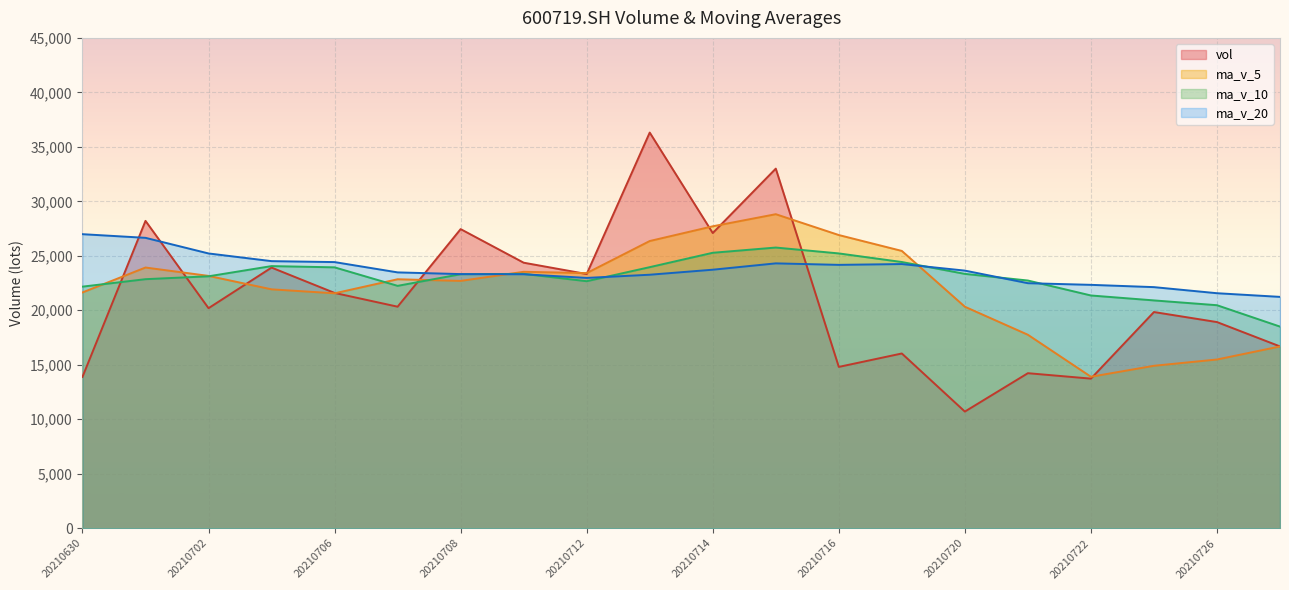

Reading left to right, what are all the values shown in this chart?

vol: 20210727=16685.0	20210726=18919.3	20210723=19840.0	20210722=13728.0	20210721=14227.3	20210720=10704.2	20210719=16036.0	20210716=14804.0	20210715=33001.5	20210714=27089.0	20210713=36311.2	20210712=23327.2	20210709=24368.1	20210708=27450.8	20210707=20330.5	20210706=21592.9	20210705=23919.8	20210702=20192.8	20210701=28206.8	20210630=13887.0
ma_v_5: 20210727=16679.9	20210726=15483.8	20210723=14907.1	20210722=13899.9	20210721=17754.6	20210720=20326.9	20210719=25448.3	20210716=26906.6	20210715=28819.4	20210714=27709.3	20210713=26357.6	20210712=23413.9	20210709=23532.4	20210708=22697.4	20210707=22848.6	20210706=21559.8	20210705=21923.0	20210702=23156.6	20210701=23925.3	20210630=21637.8
ma_v_10: 20210727=18503.4	20210726=20466.0	20210723=20906.8	20210722=21359.7	20210721=22731.9	20210720=23342.3	20210719=24431.1	20210716=25219.5	20210715=25758.4	20210714=25278.9	20210713=23958.7	20210712=22668.5	20210709=23344.5	20210708=23311.3	20210707=22243.2	20210706=23941.6	20210705=24056.8	20210702=23119.6	20210701=22855.7	20210630=22170.0
ma_v_20: 20210727=21231.1	20210726=21567.3	20210723=22125.7	20210722=22335.5	20210721=22487.6	20210720=23641.9	20210719=24244.0	20210716=24169.6	20210715=24307.0	20210714=23724.5	20210713=23264.1	20210712=22971.3	20210709=23307.1	20210708=23322.3	20210707=23478.7	20210706=24423.9	20210705=24511.0	20210702=25216.4	20210701=26649.7	20210630=26985.3